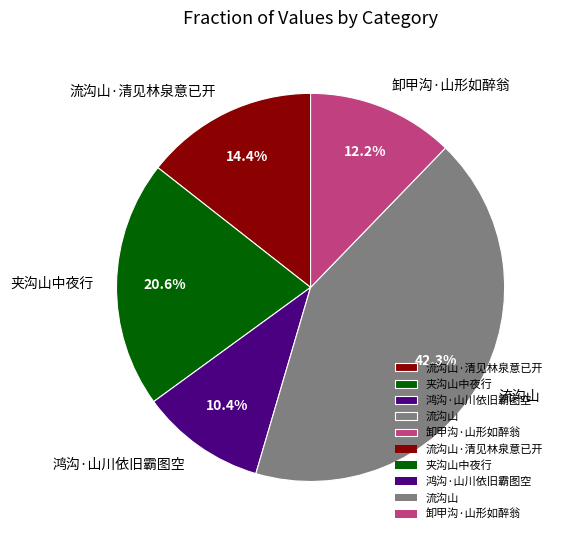

What percentage do 卸甲沟·山形如醉翁 and 夹沟山中夜行 together represent?

32.8%